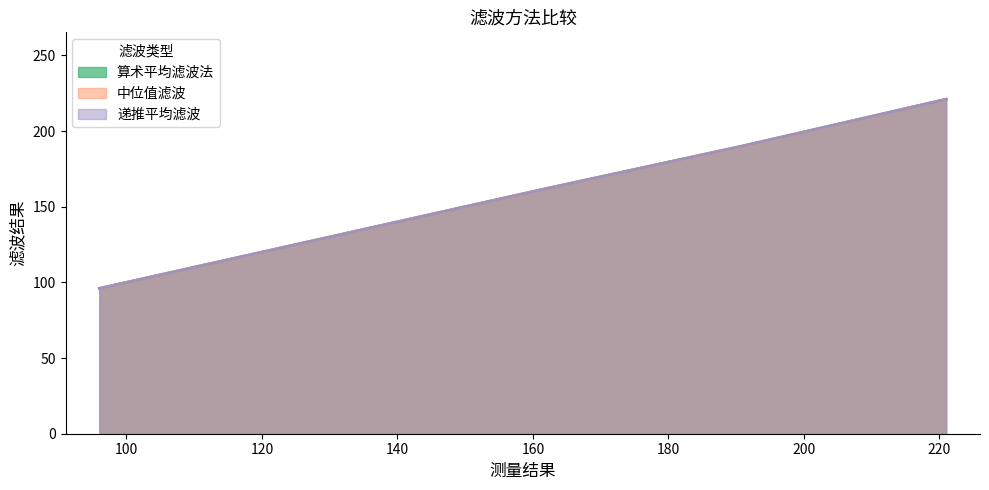

Which has a higher value, 96 or 130?

130